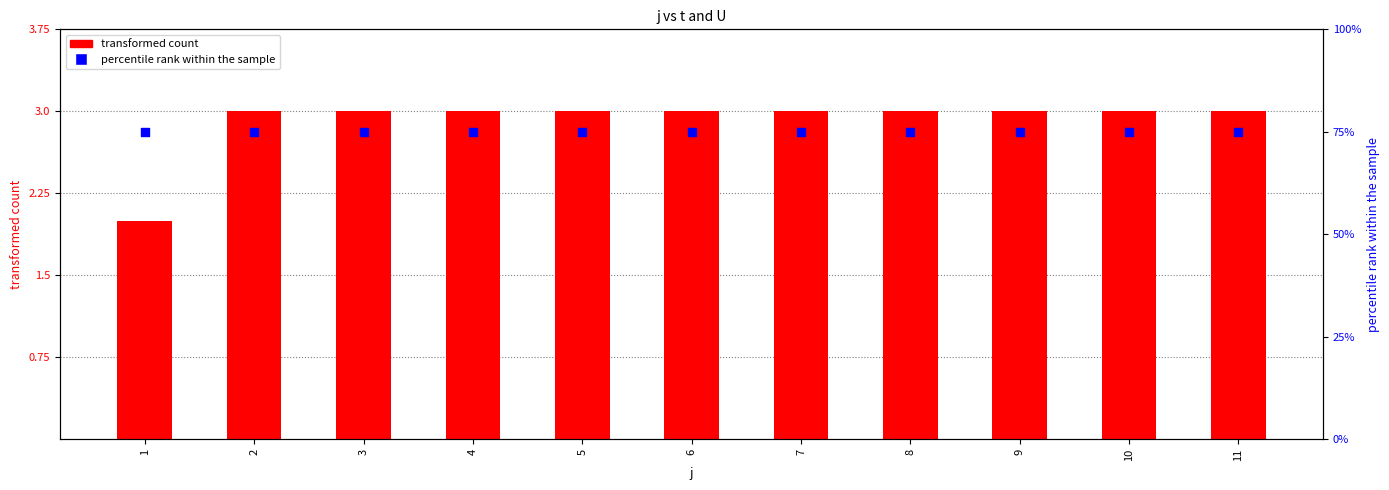

At how many categories does at least one series exceed 65?

11